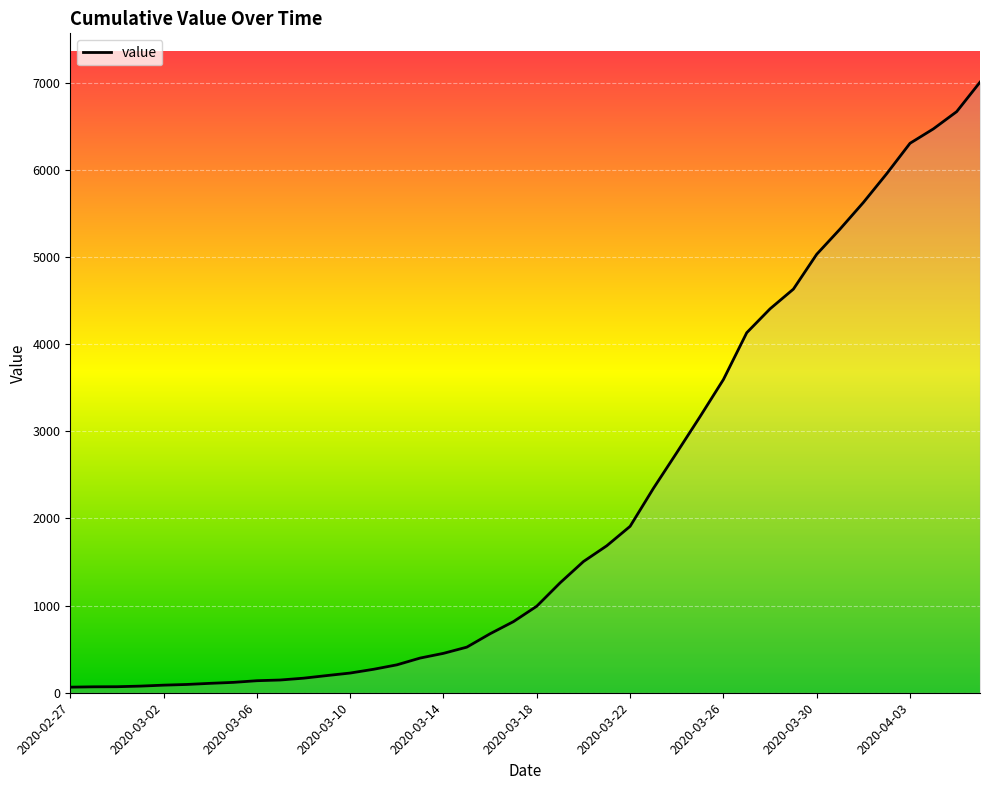

What is the greatest value displayed?

7004